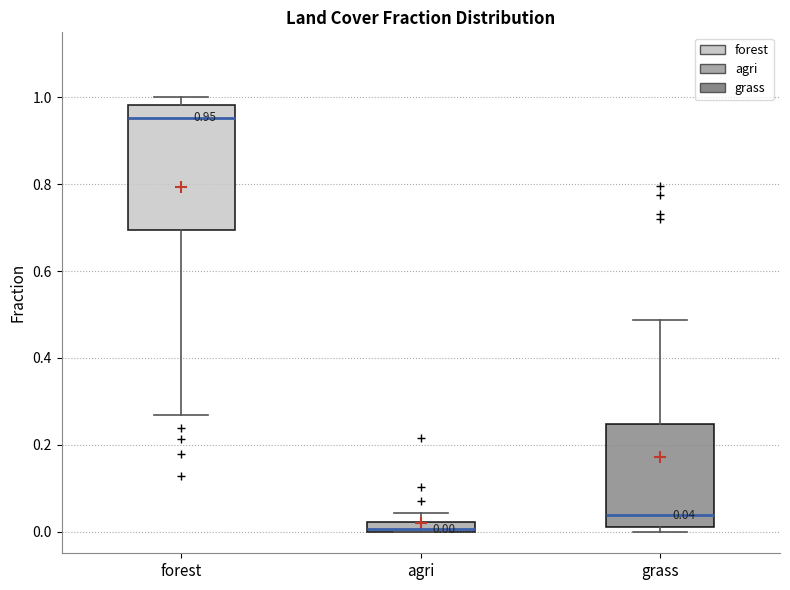

Which box has the lowest median line?

agri